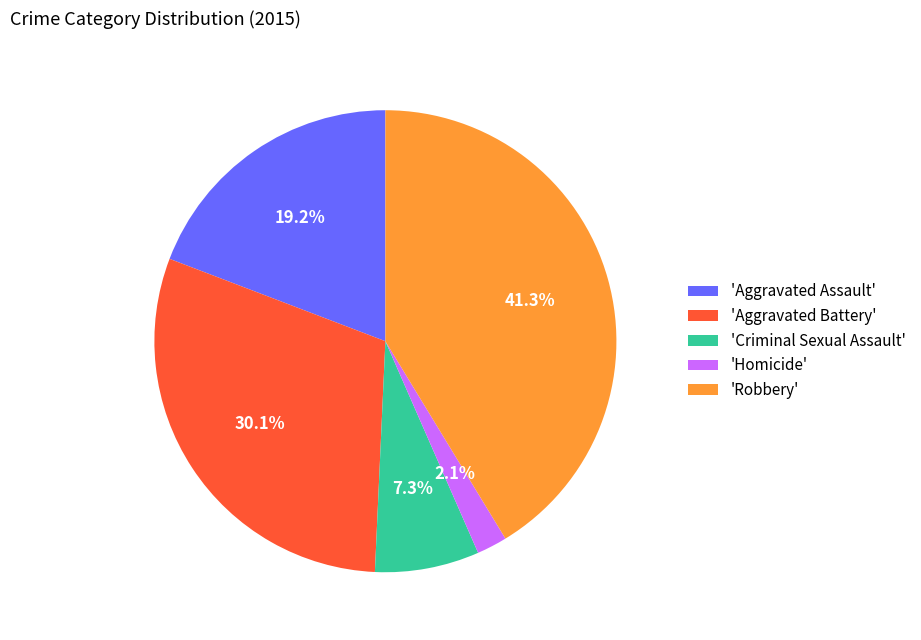

What is the smallest slice in the pie chart?

'Homicide'